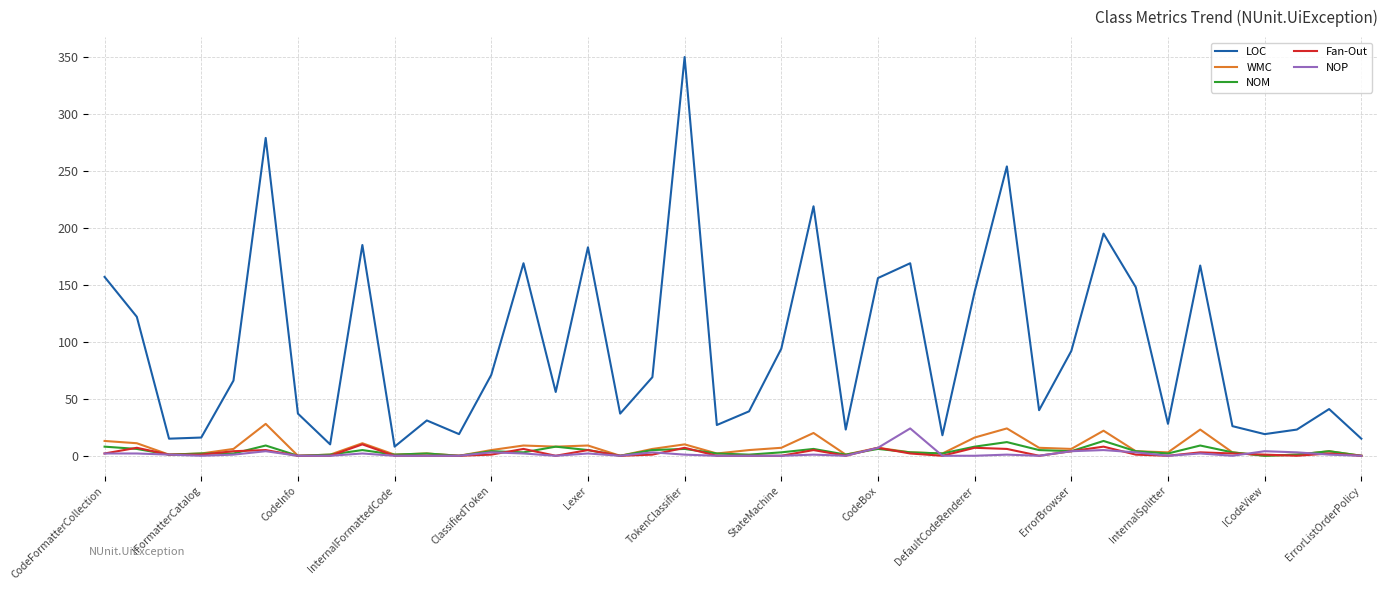

Which series has the largest range (max minus min)?

LOC